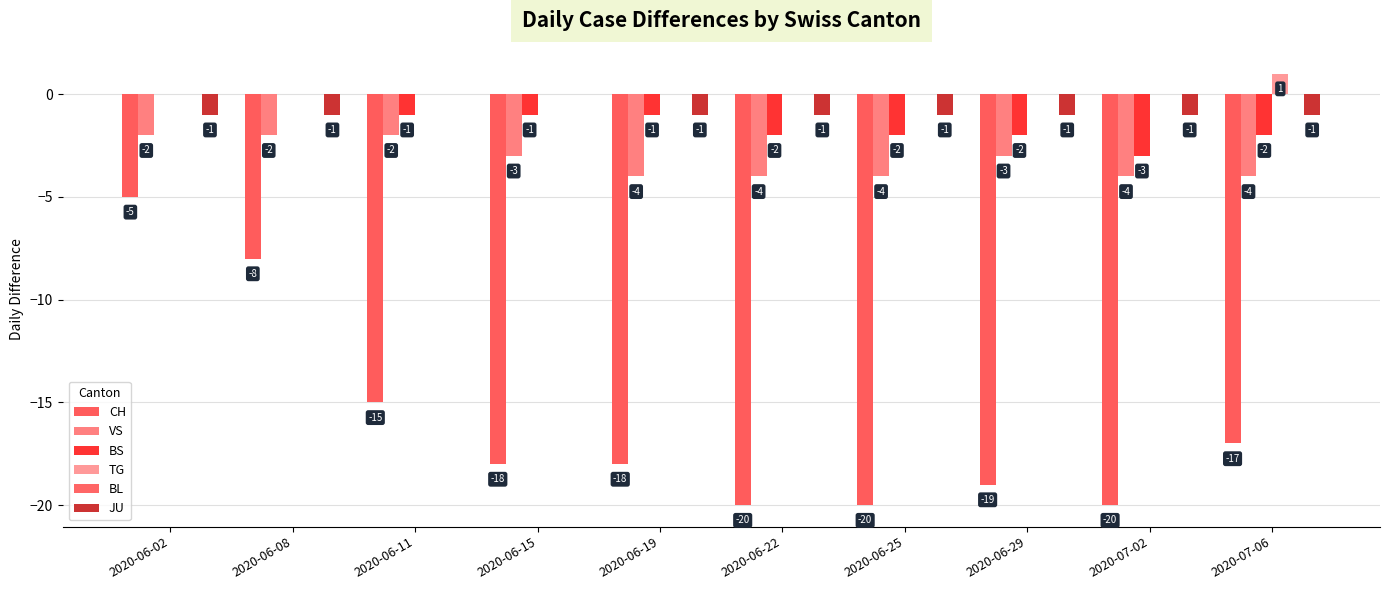

Are the bars horizontal?

No